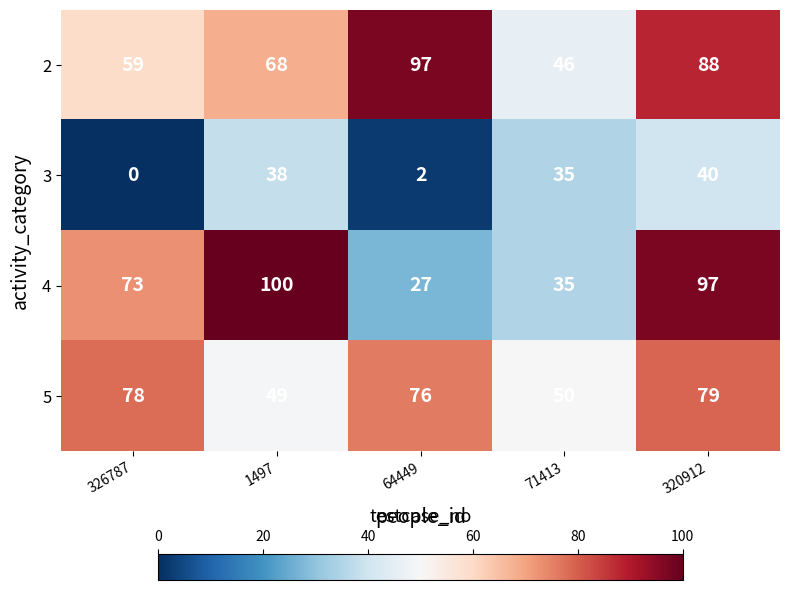

At which label is 3 closest to 20?

71413